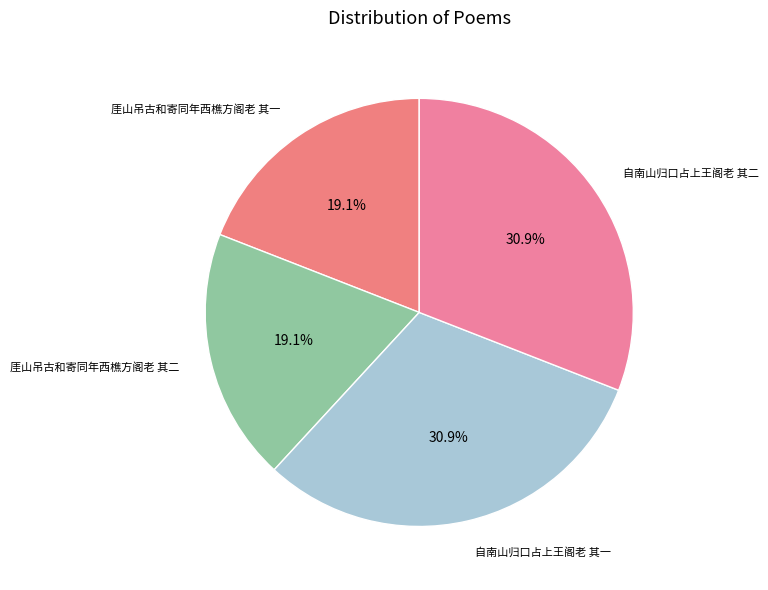

Is it true that 厓山吊古和寄同年西樵方阁老 其一 is 19% of the pie?

True